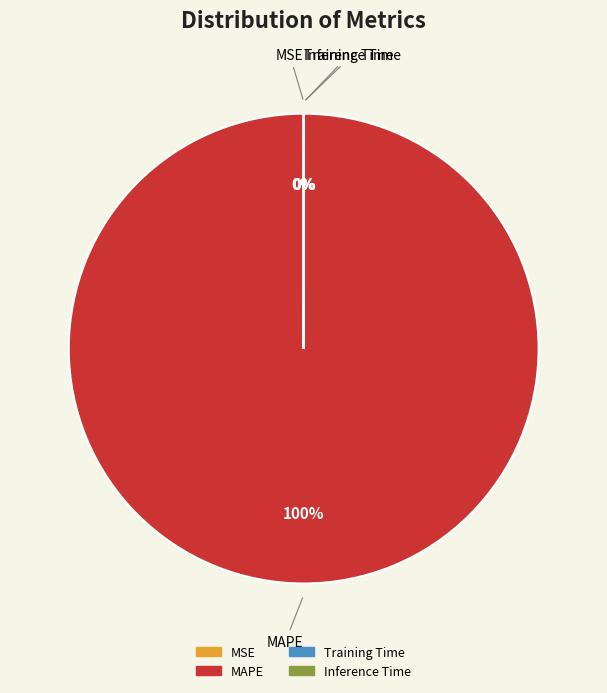

What is the largest slice in the pie chart?

MAPE